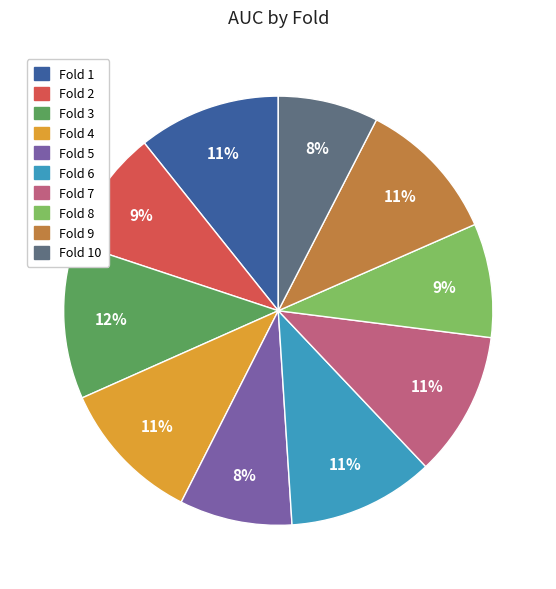

Is there a majority slice in this chart?

No